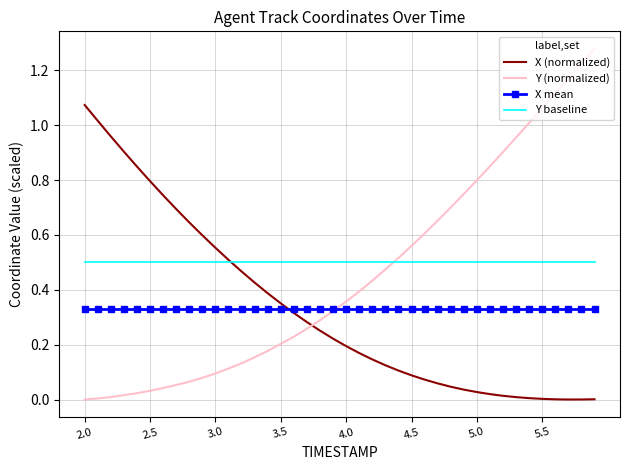

True or false: Y baseline and Y (normalized) cross at least once.

True